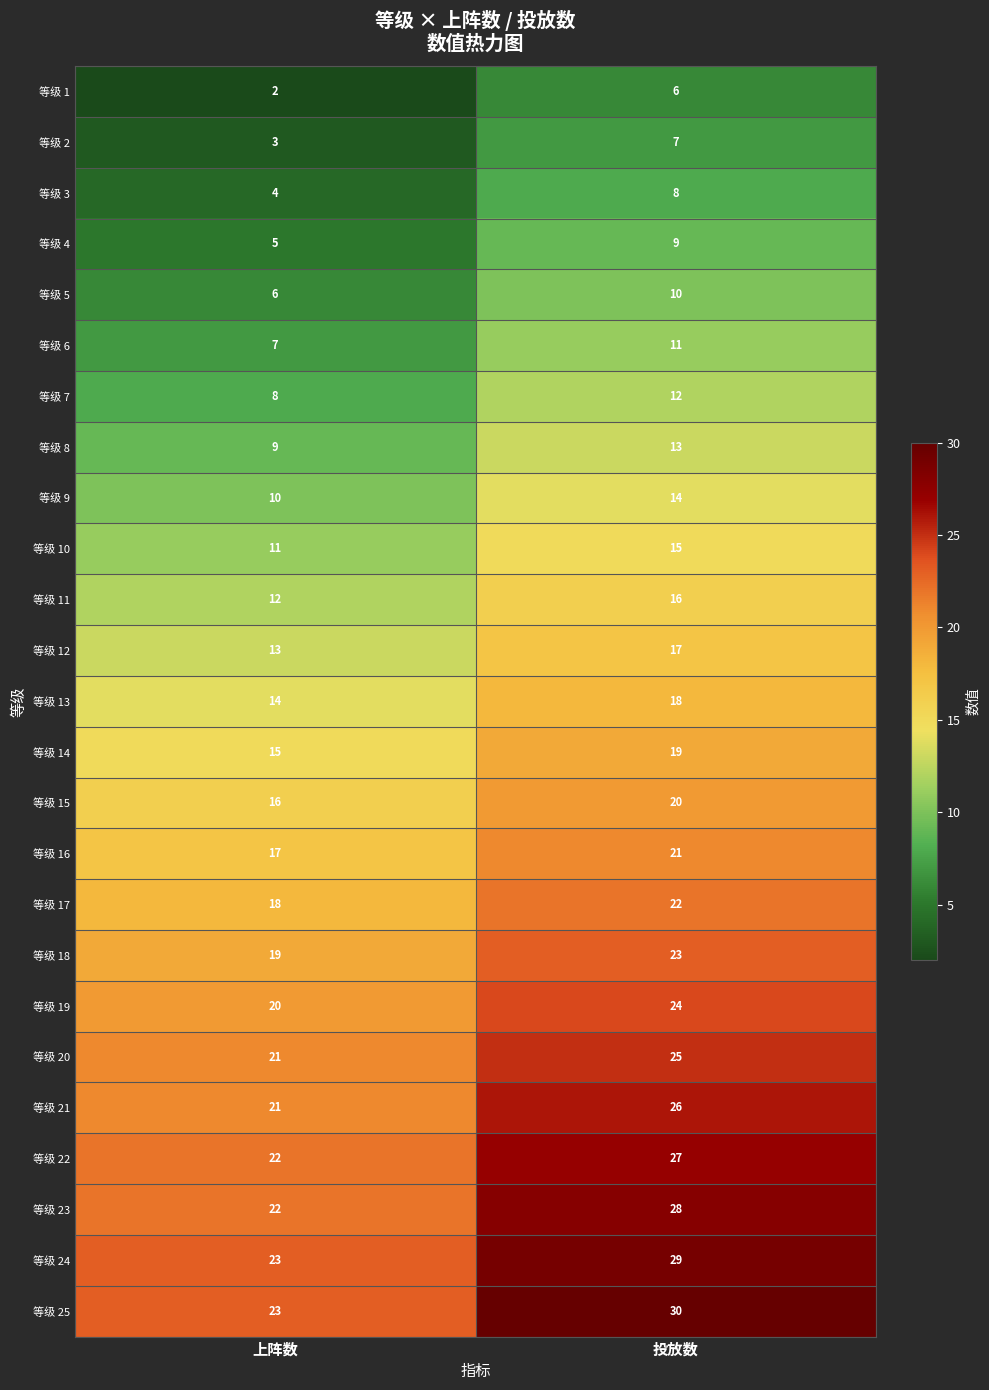

Read the 等级 23 value at 投放数.

28